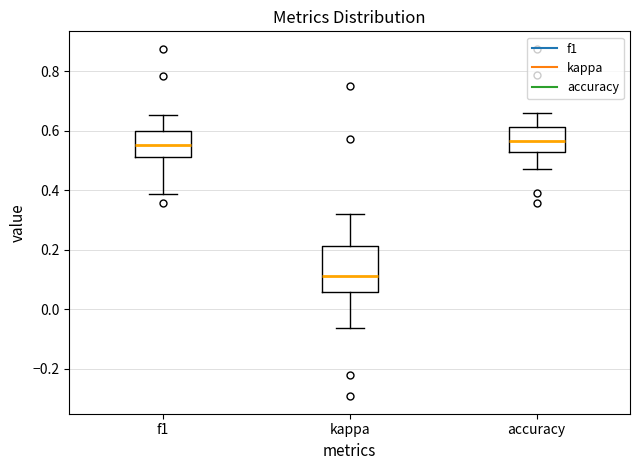

Reading left to right, transcribe this box plot: for each box, give where its median line is, the range the box spans, and where its two whiskers end, as read against the y-axis. The values are not printed on the chart, so give them approximately, as read against the axis.

f1: median 0.56, box 0.50 to 0.60, whiskers 0.38 to 0.66
kappa: median 0.12, box 0.06 to 0.22, whiskers -0.06 to 0.32
accuracy: median 0.56, box 0.52 to 0.62, whiskers 0.48 to 0.66